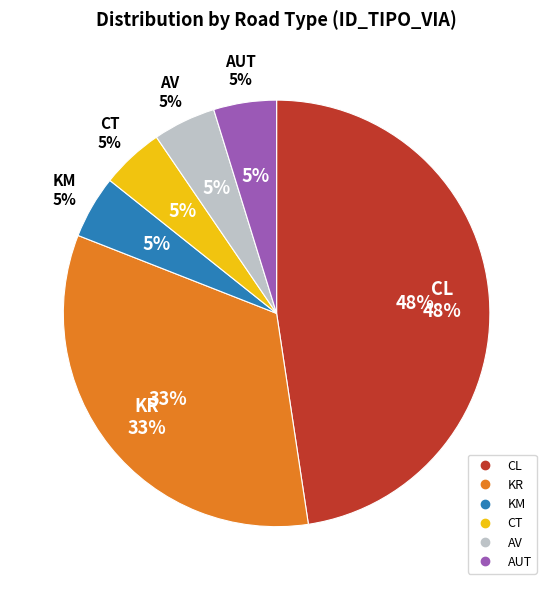

To the nearest percent, what portion does KM represent?

5%